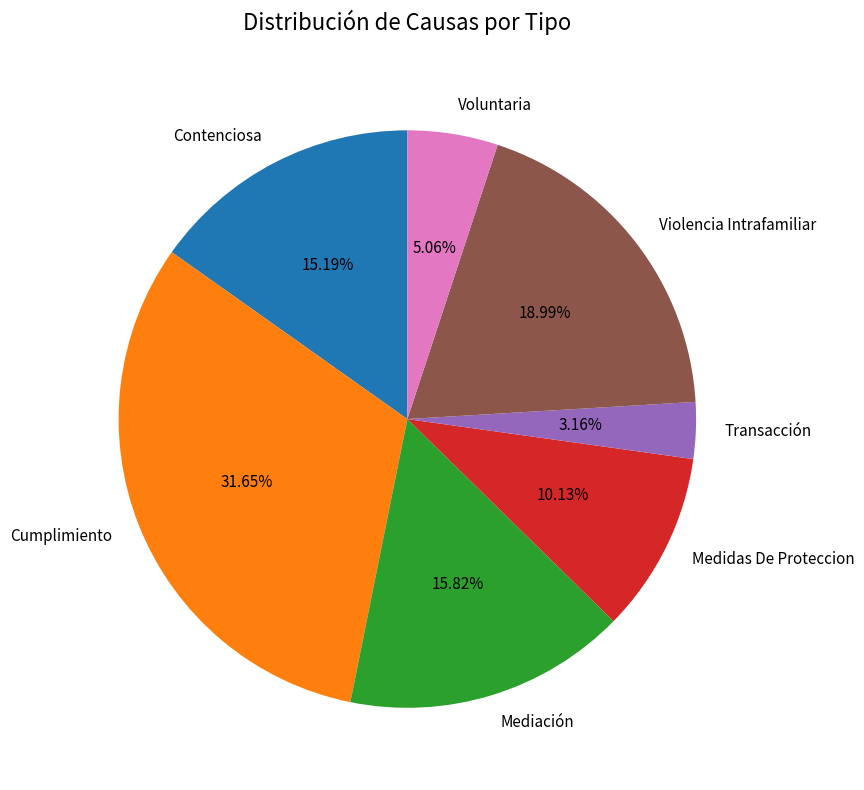

To the nearest percent, what portion does Transacción represent?

3%